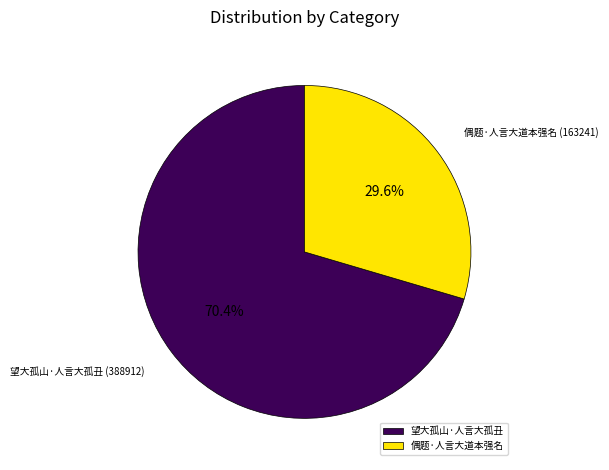

What percentage is NOT represented by 偶题·人言大道本强名?

70.4%